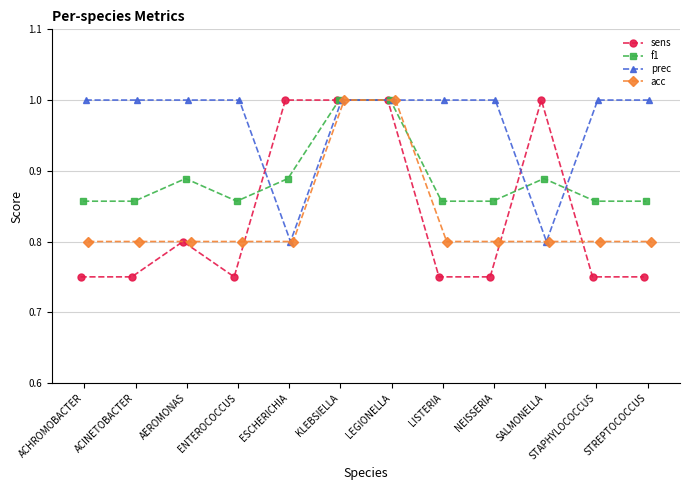

True or false: prec has more than 2 interior local peaks.

False